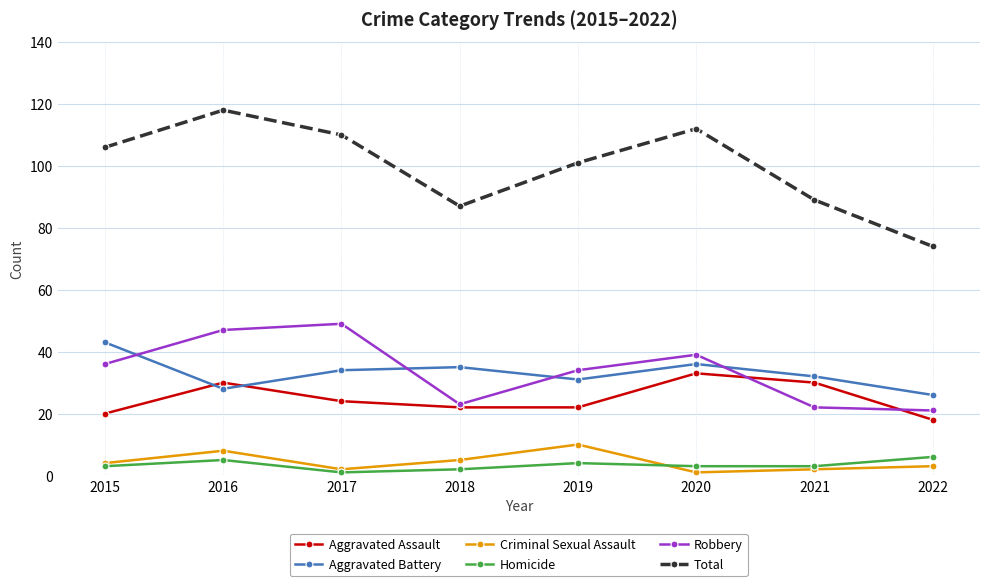

Which series has the largest total across all categories?

Total